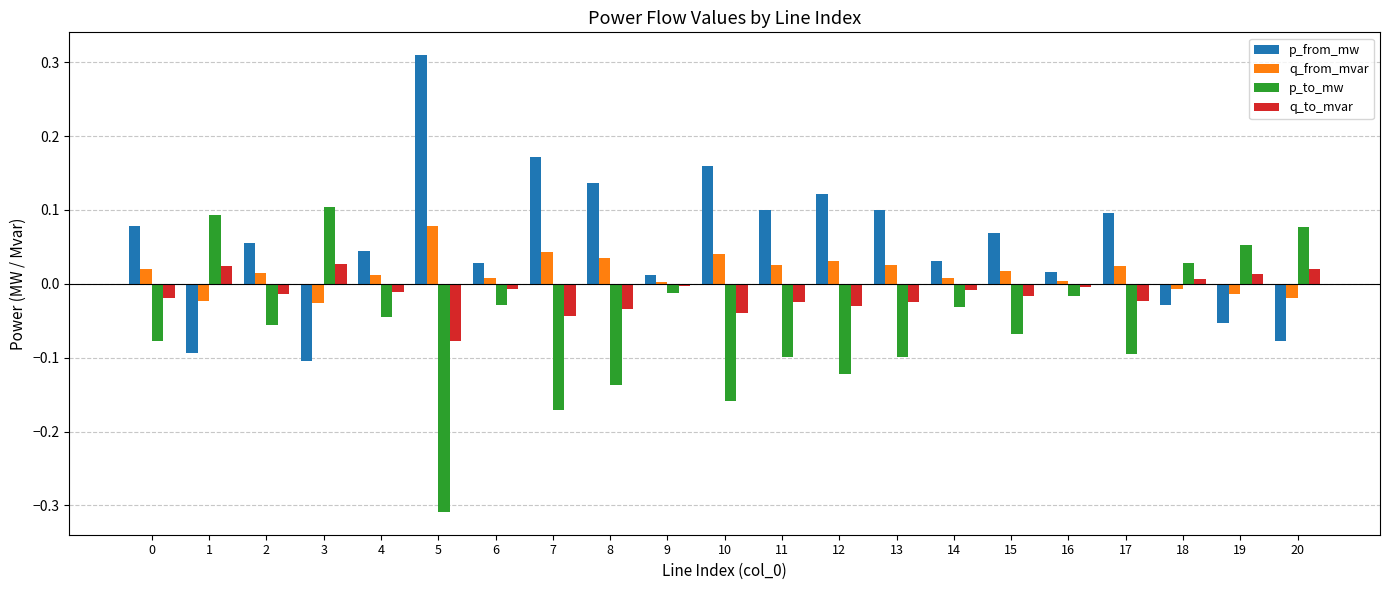

List the series in order of their overall mean, lowest first.

p_to_mw, q_to_mvar, q_from_mvar, p_from_mw